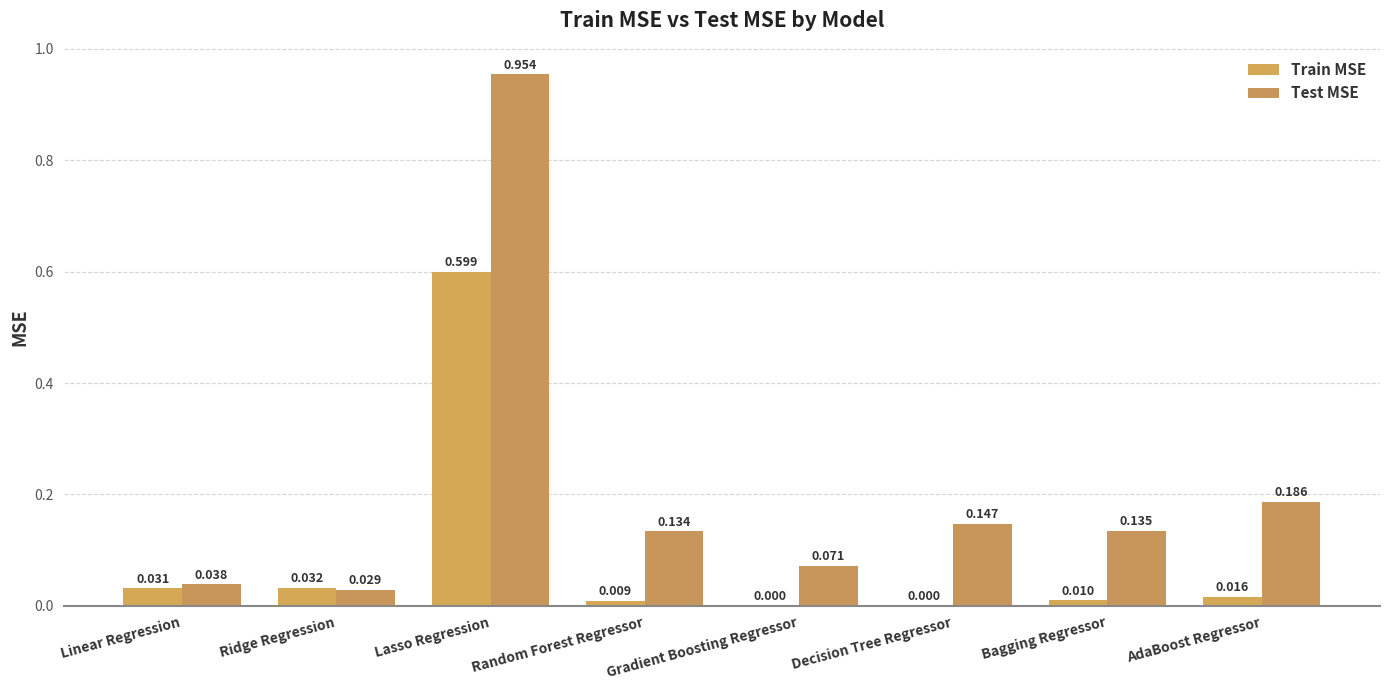

Is it true that Train MSE equals 0.6 at Lasso Regression?

True